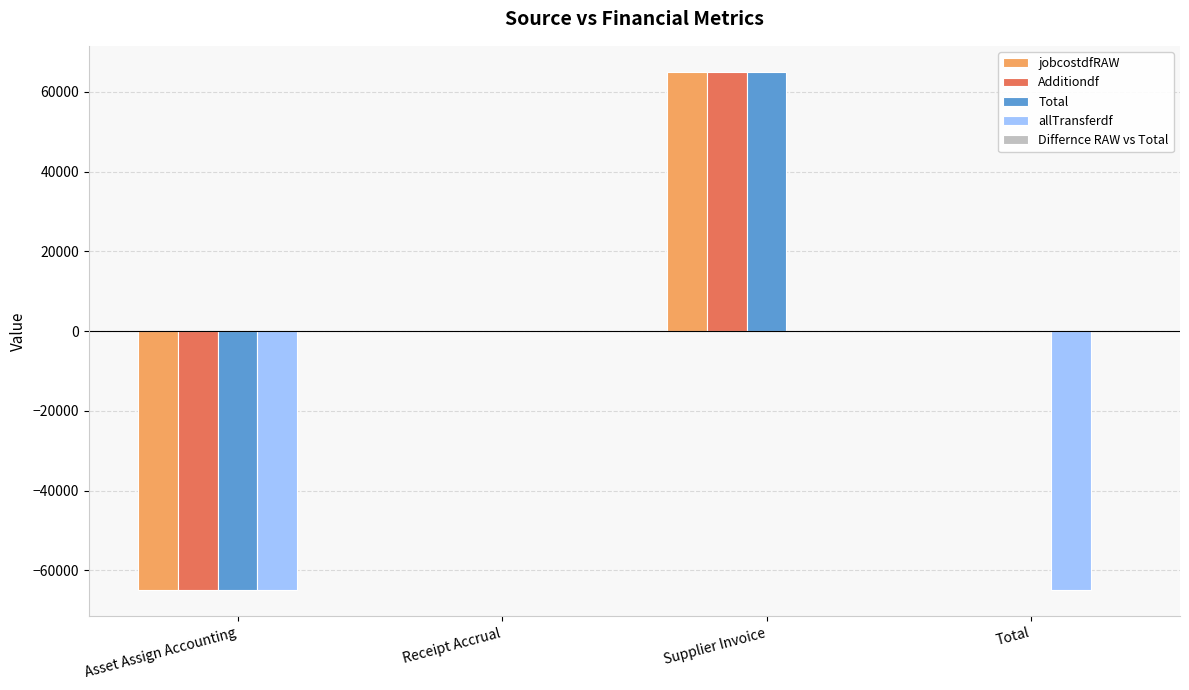

What is the maximum value shown in the chart?

65010.2